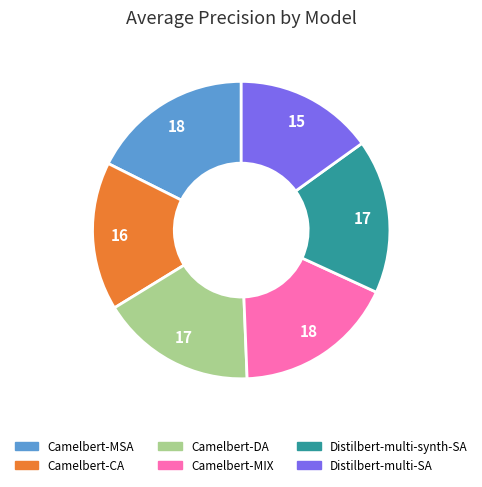

Is there any slice that represents more than half of the pie?

No